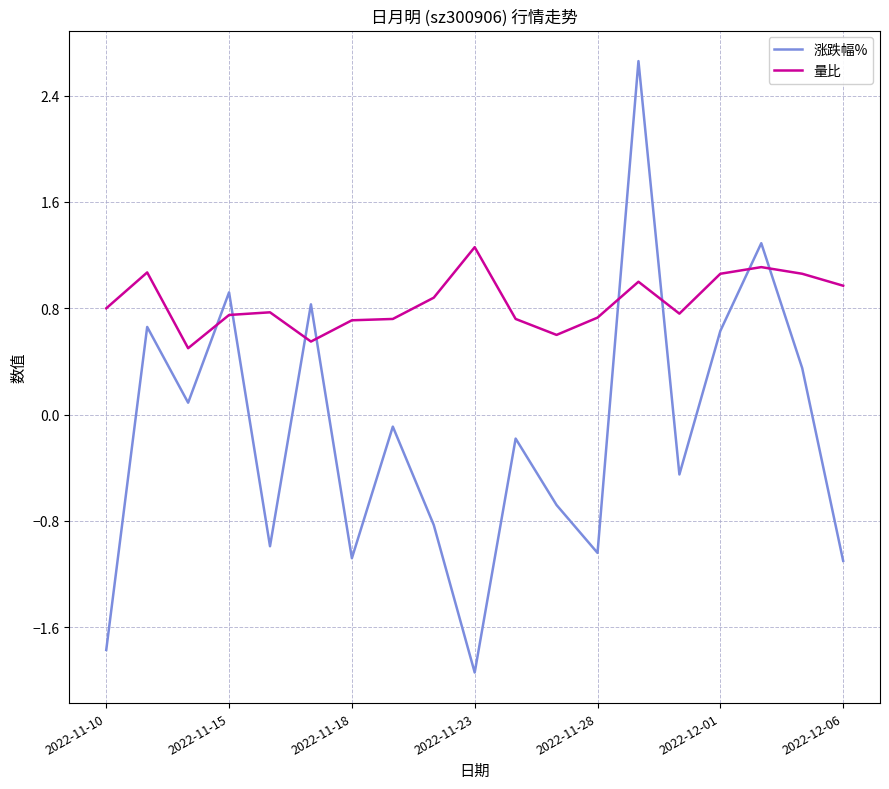

Which series has the largest total across all categories?

量比